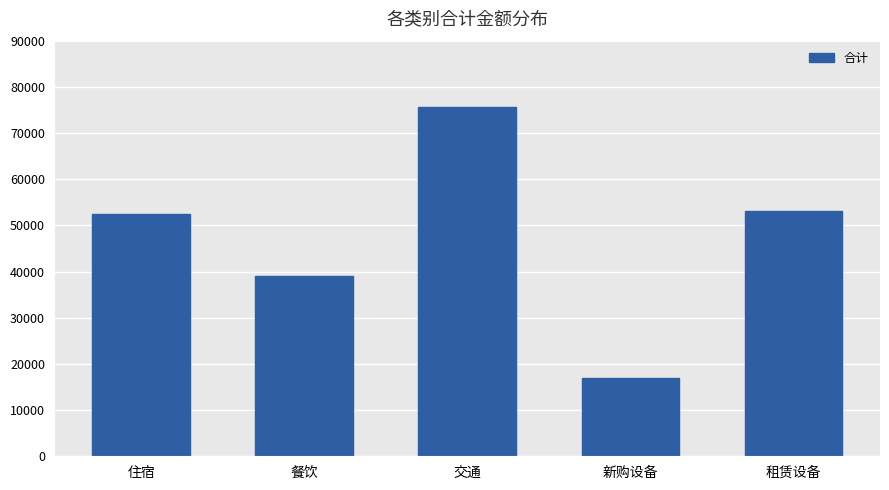

Rank the categories by value from highest to lowest.

交通, 租赁设备, 住宿, 餐饮, 新购设备